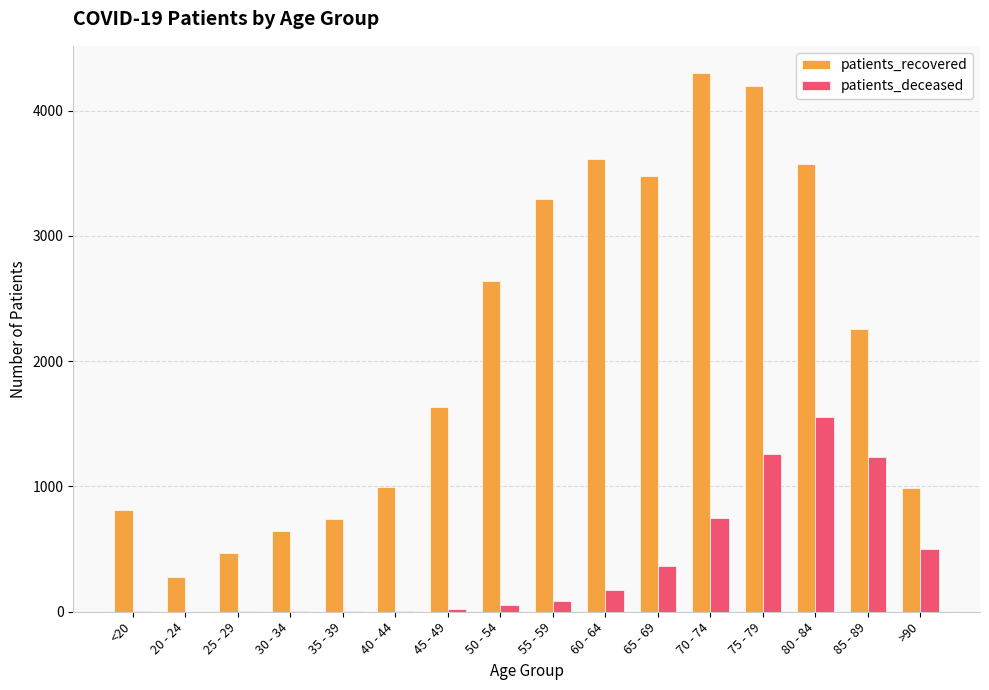

The value of patients_recovered at 50 - 54 is 4330. True or false?

False